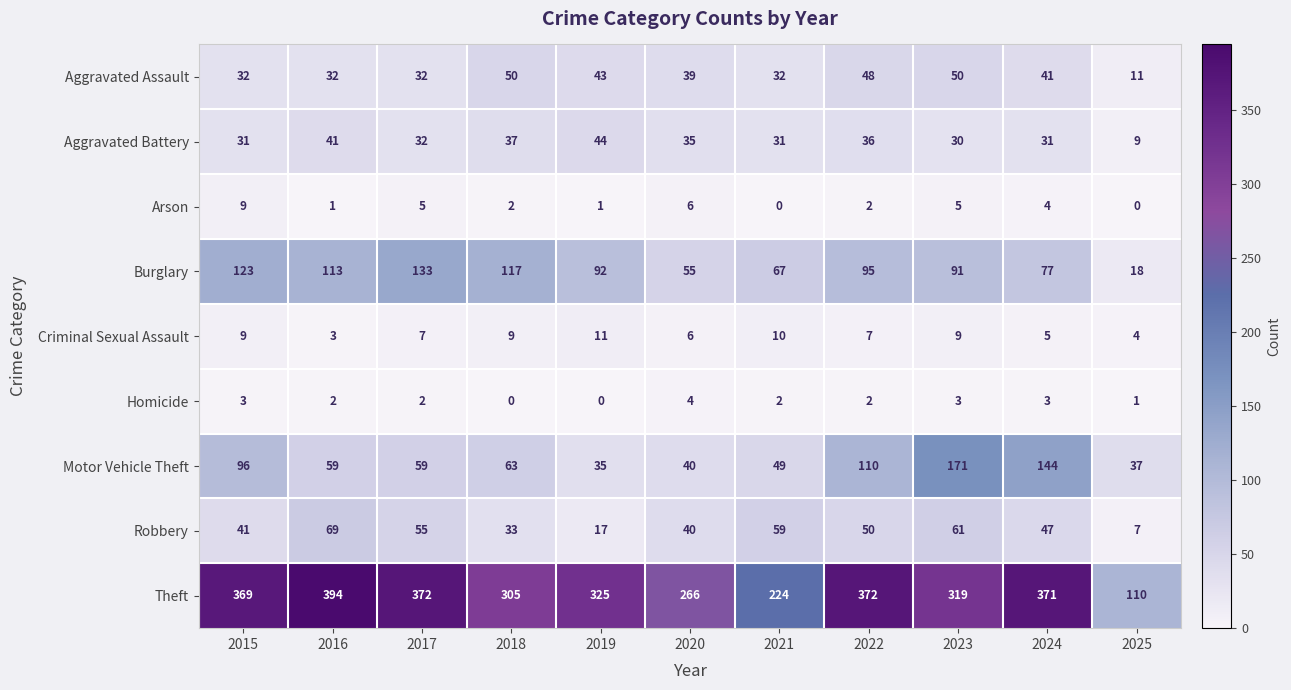

Is it true that Theft equals 488 at 2017?

False